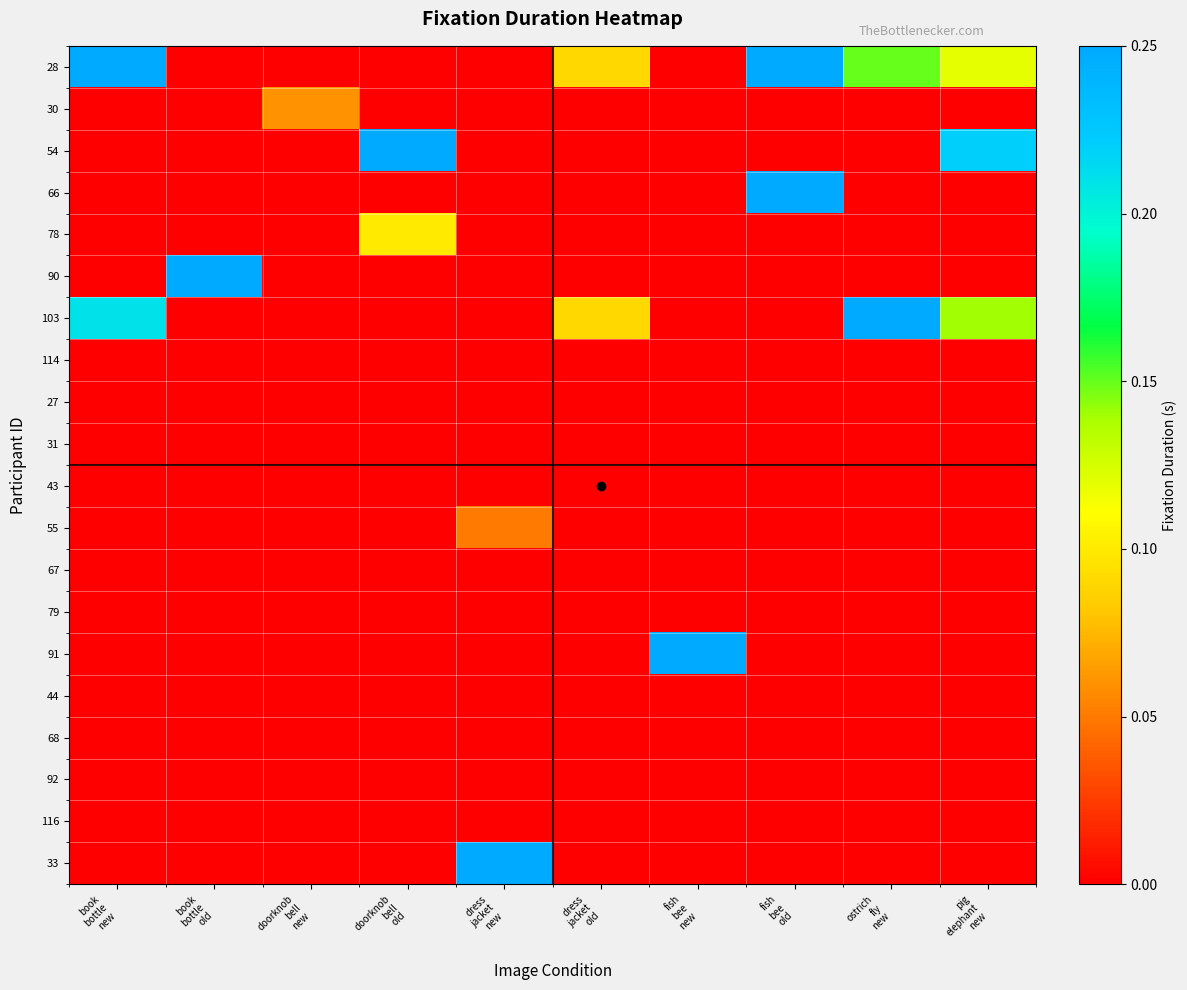

Which has a higher value, ostrich
fly
new or dress
jacket
old?

ostrich
fly
new